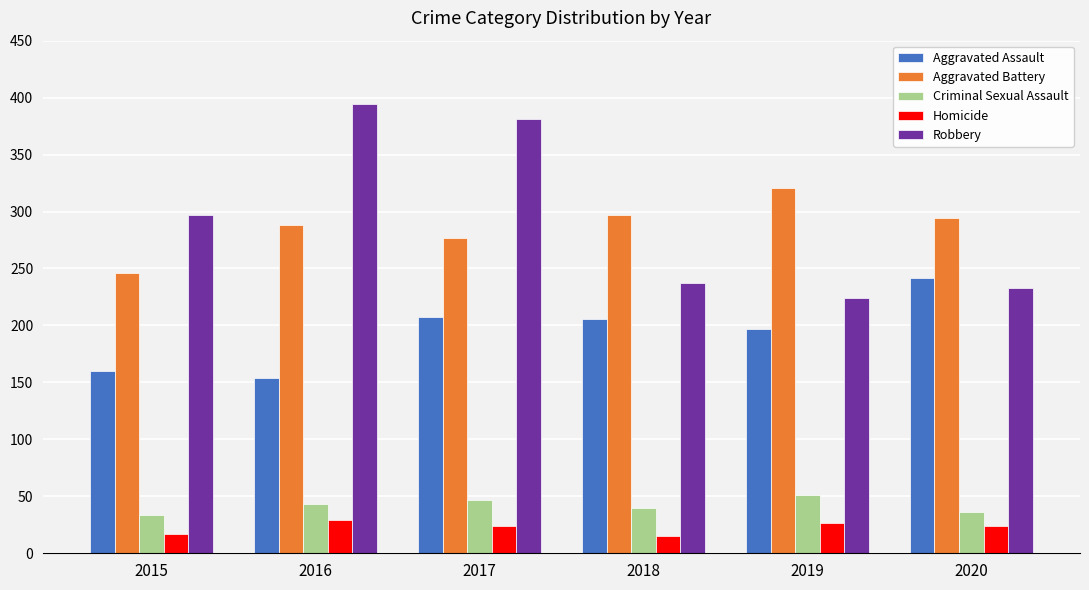

What is the minimum value shown in the chart?

15